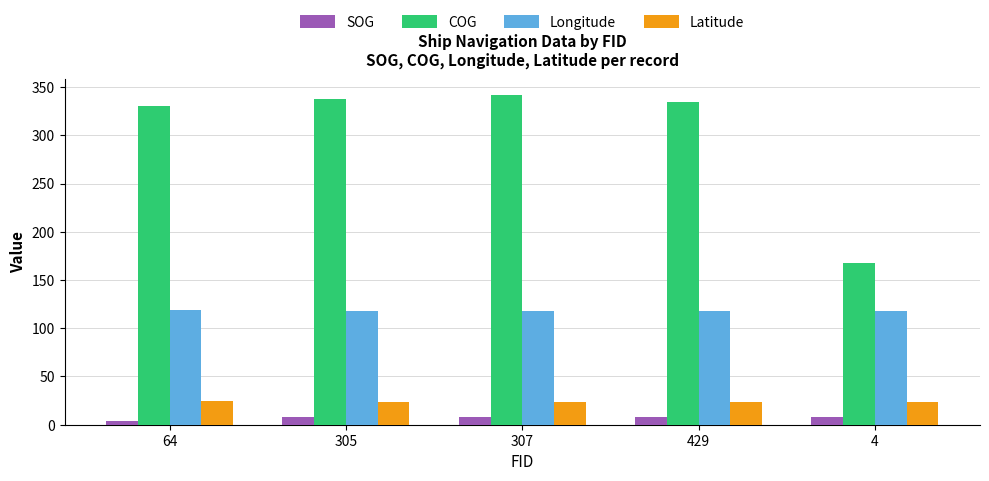

What position from the left is 4?

5